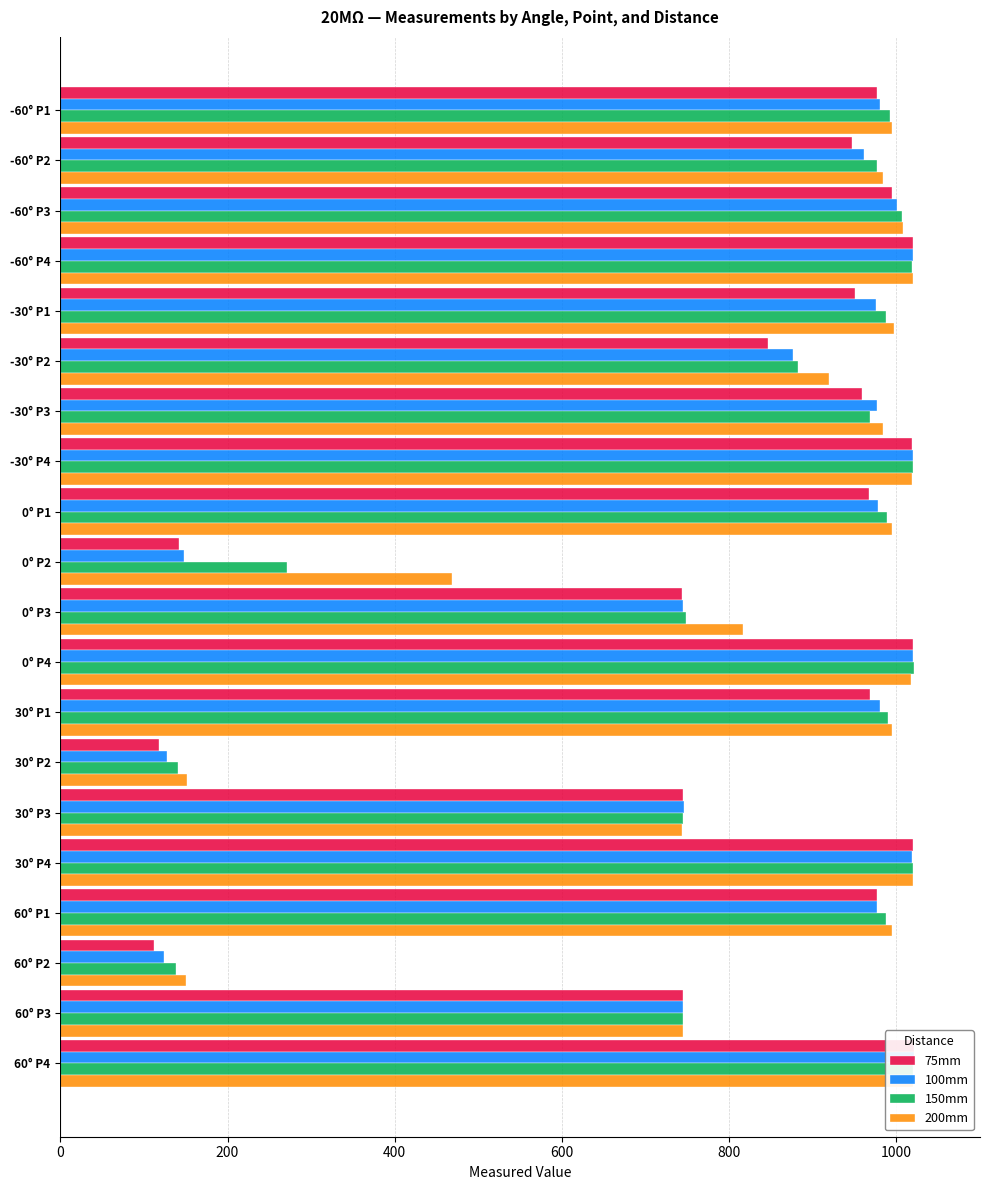

The 150mm series shows 744.5 at 30° P3. True or false?

True